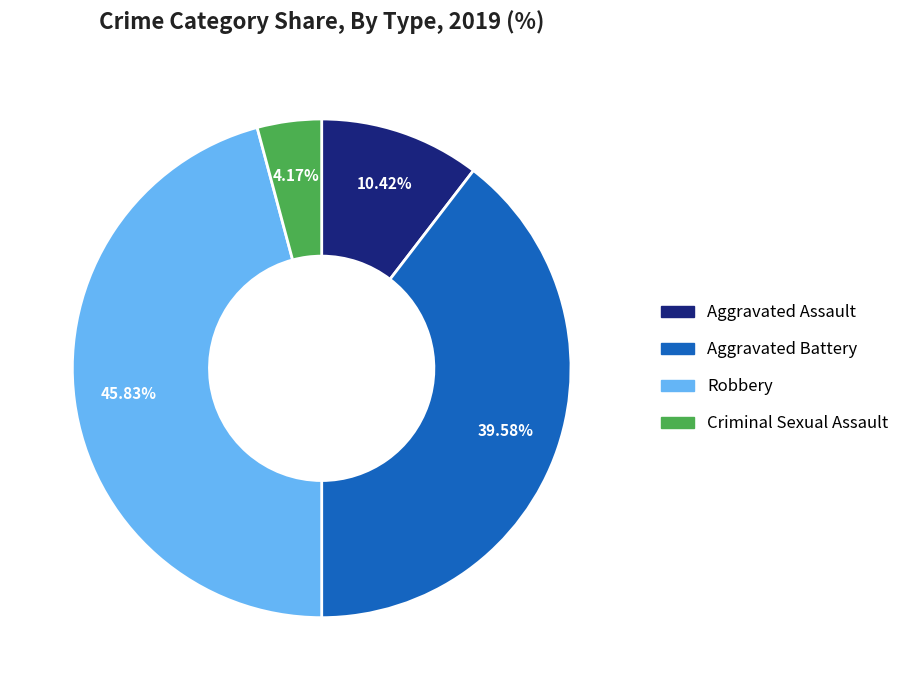

Is there a majority slice in this chart?

No